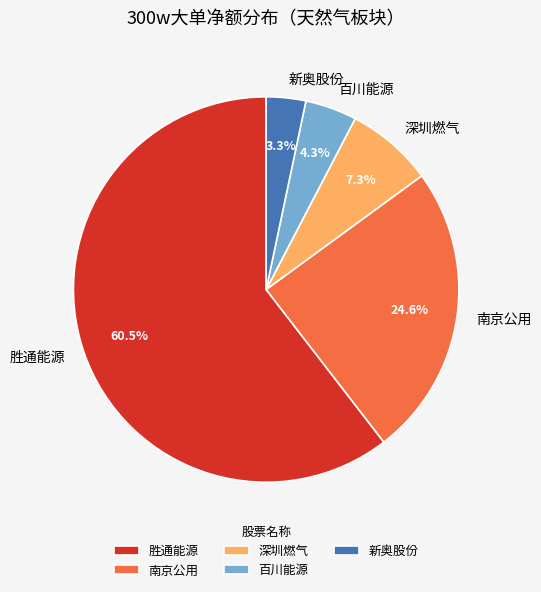

Between 深圳燃气 and 南京公用, which is larger?

南京公用